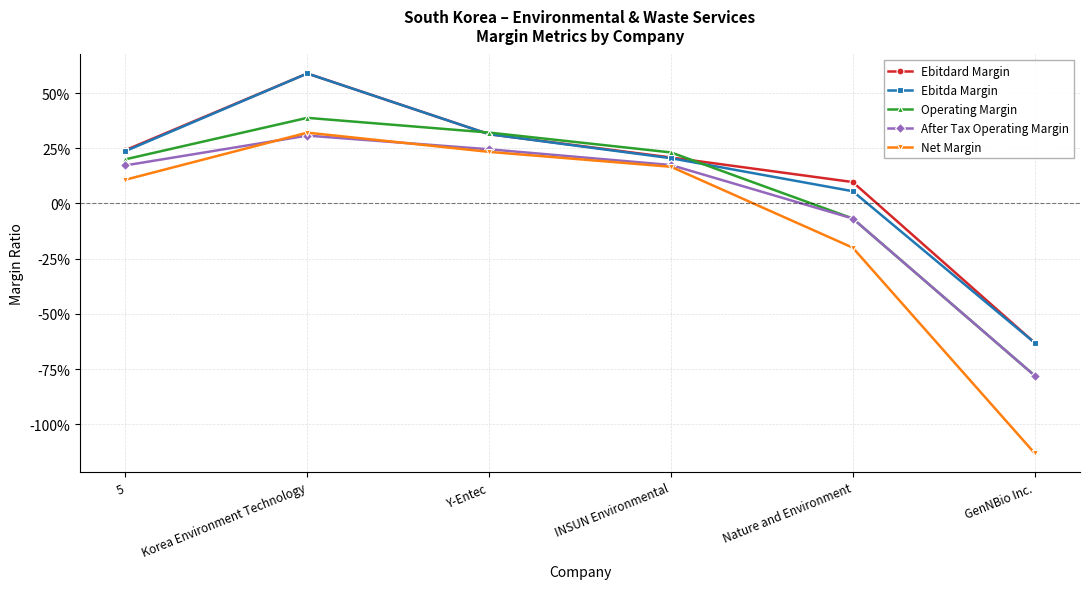

What is the difference between the second highest and minimum values in the Ebitda Margin series?

0.9